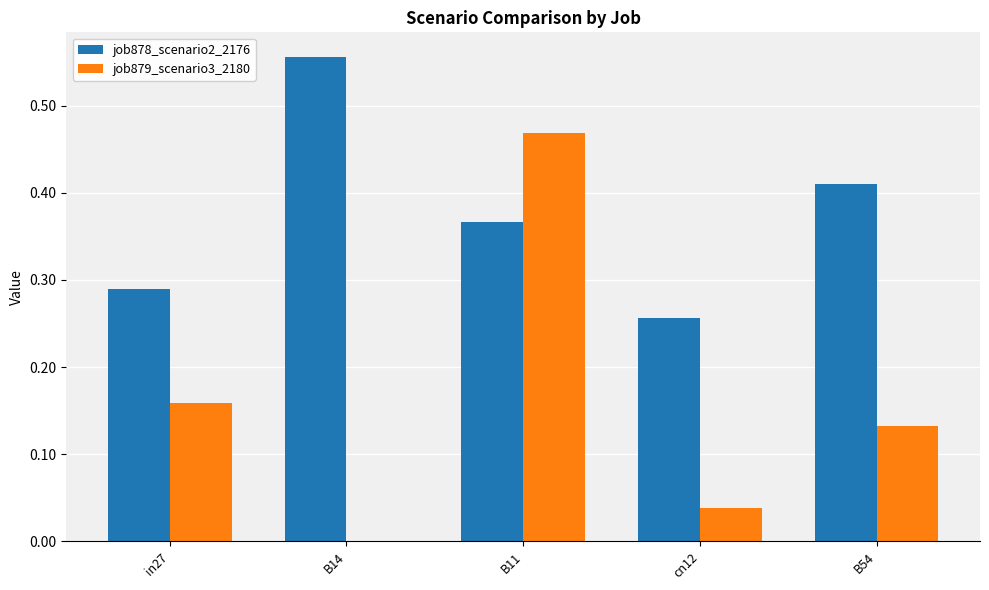

Which series changed the most between in27 and cn12?

job879_scenario3_2180